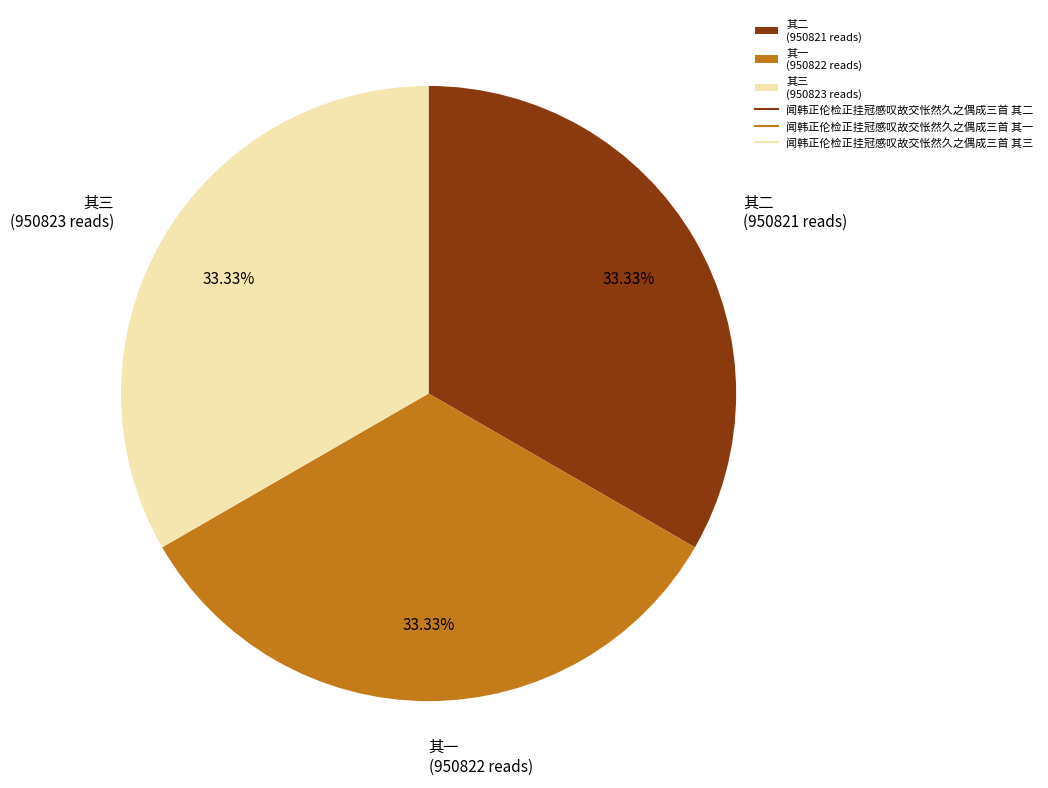

Is 其一 (950822 reads) the majority of the pie?

No